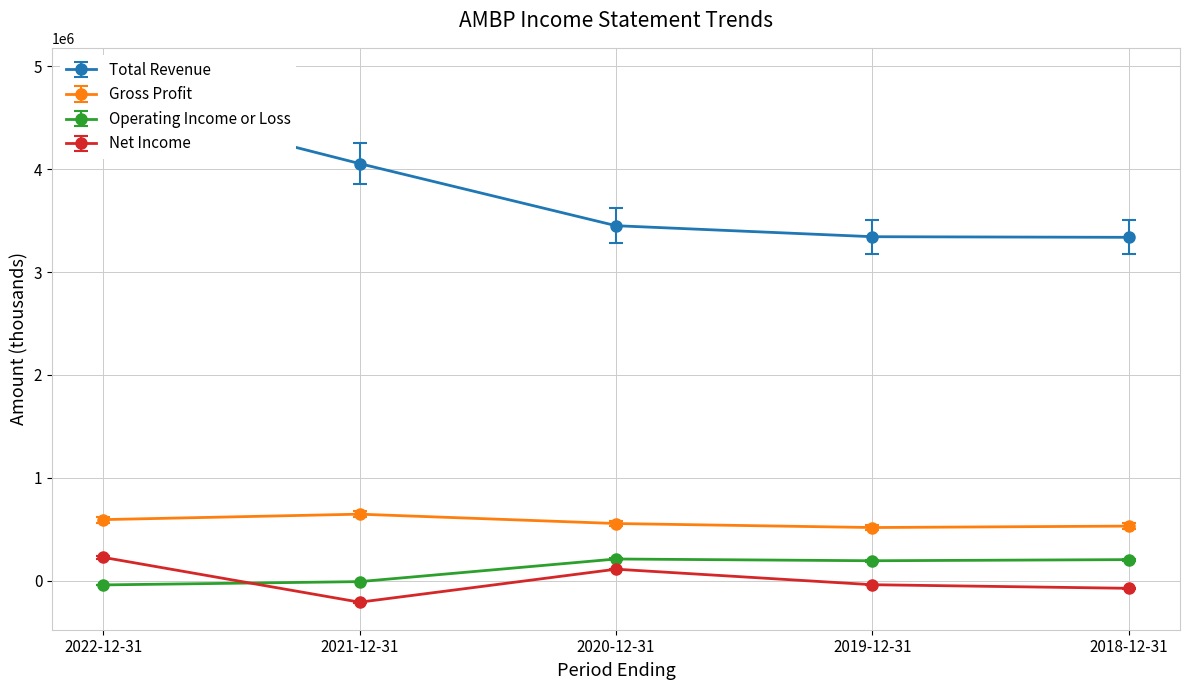

Is it true that Gross Profit equals 816758 at 2019-12-31?

False